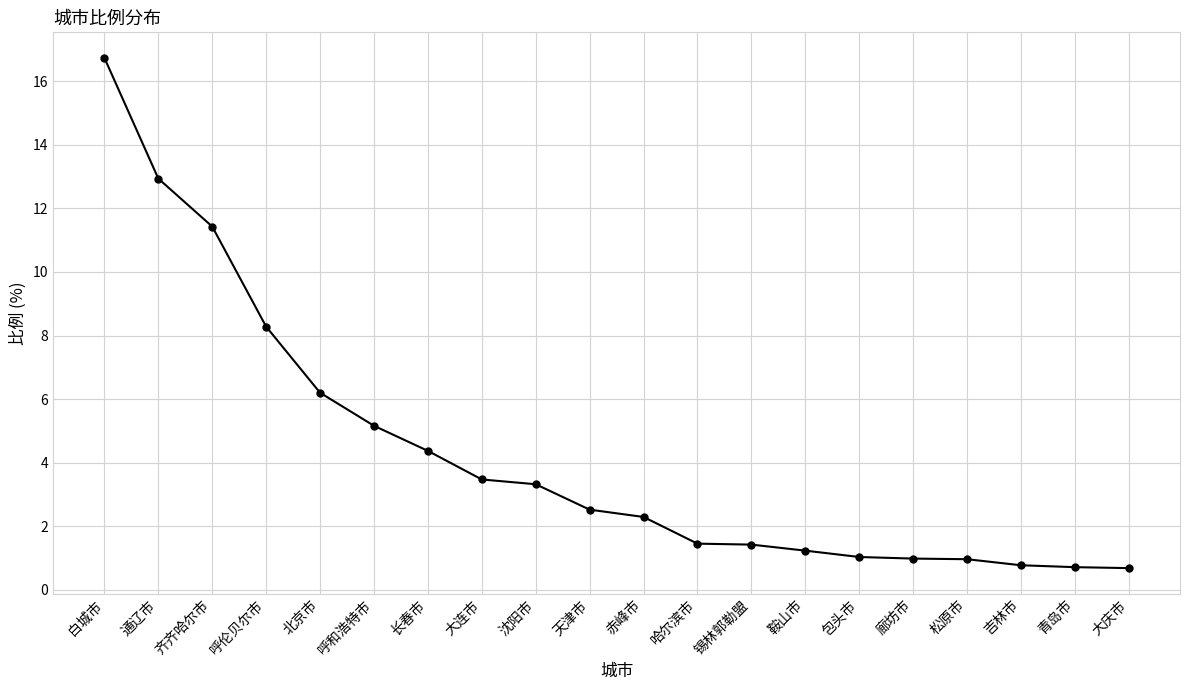

How many series are shown in this chart?

1